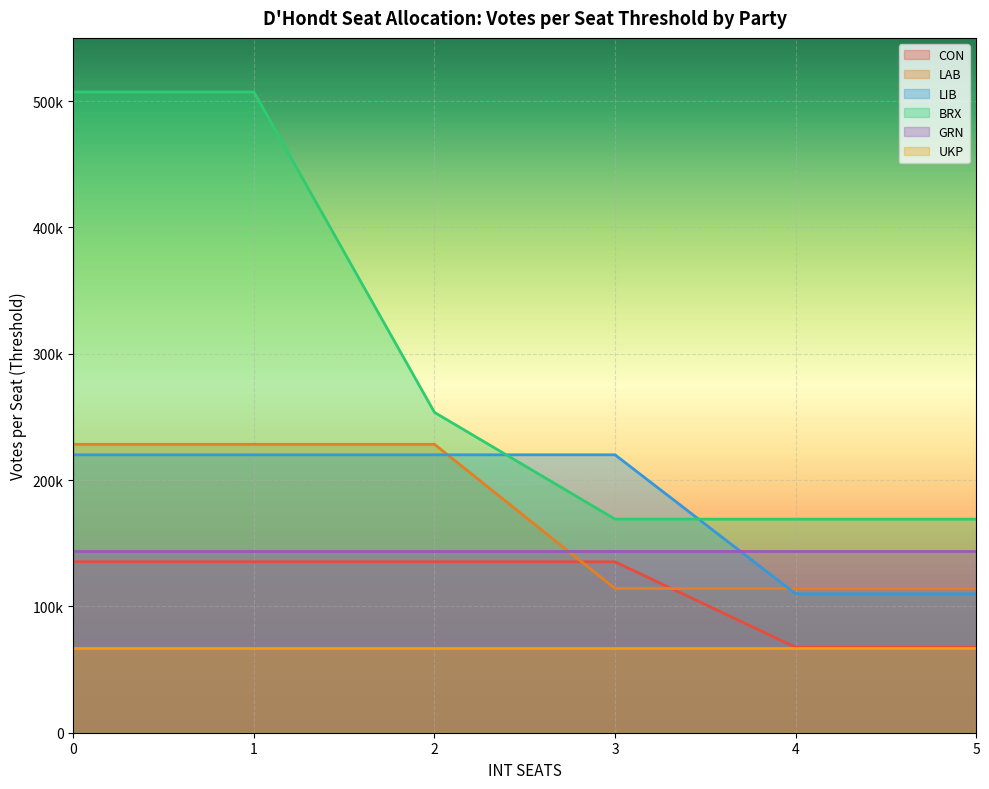

True or false: CON and LIB cross at least once.

False